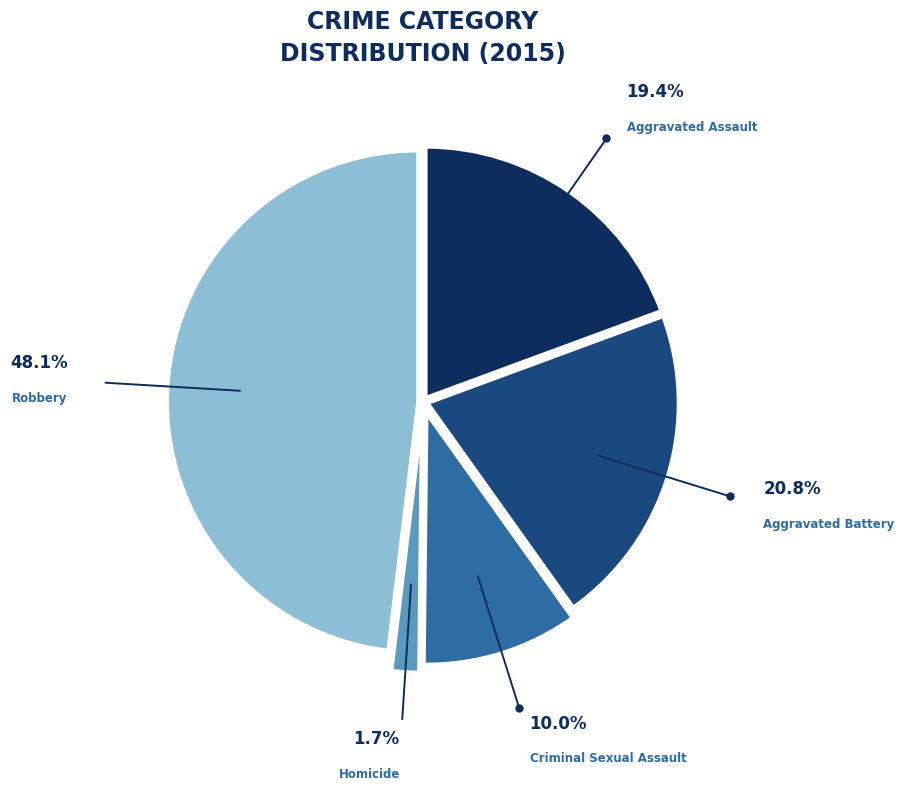

Is there a majority slice in this chart?

No